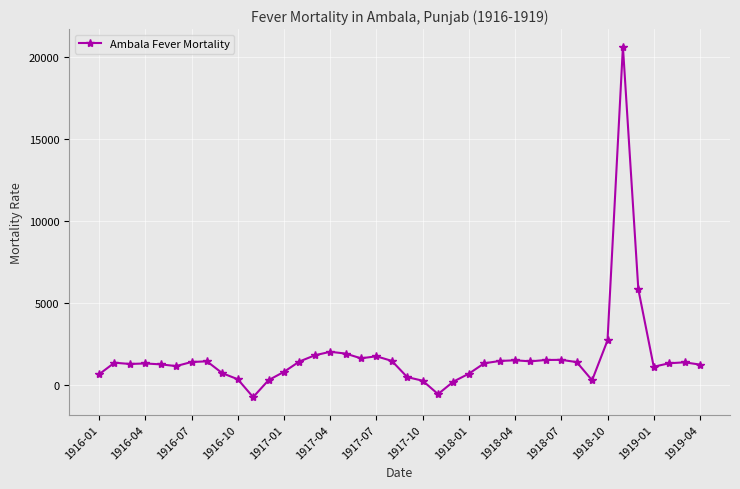

What is the maximum value shown in the chart?

20658.5